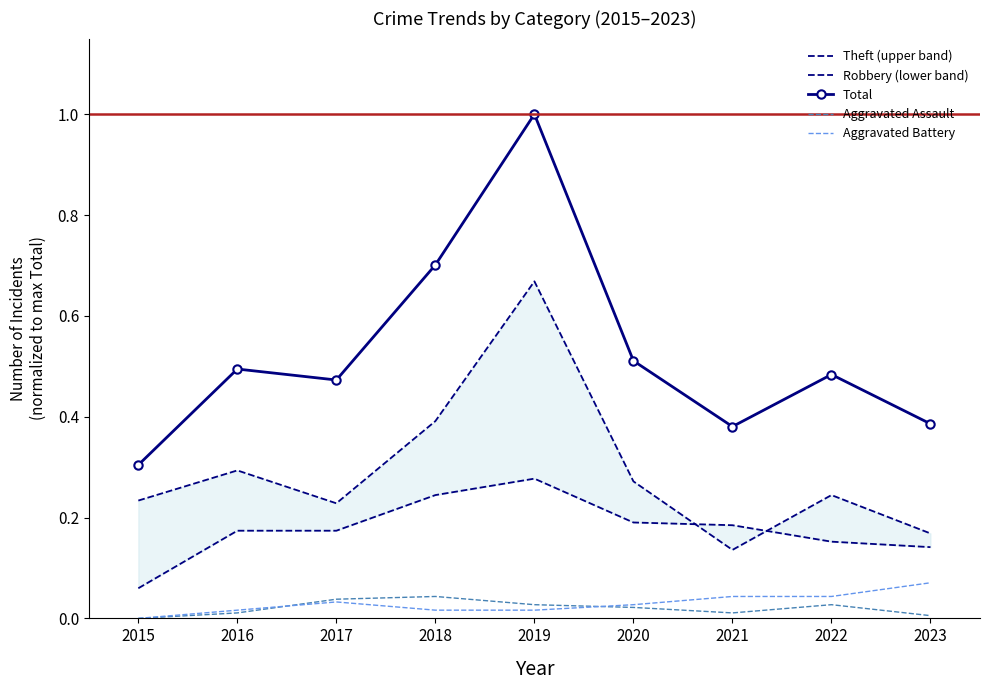

What is the maximum value for Total?

1.0